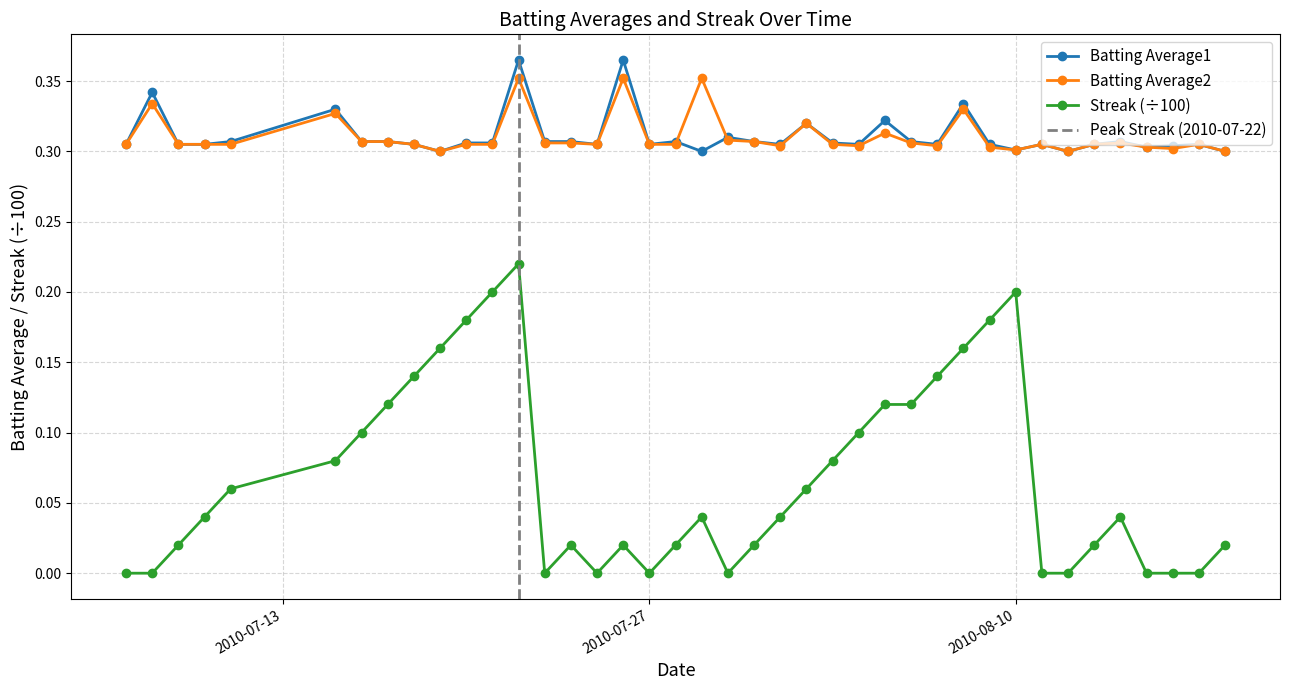

How many series are shown in this chart?

3